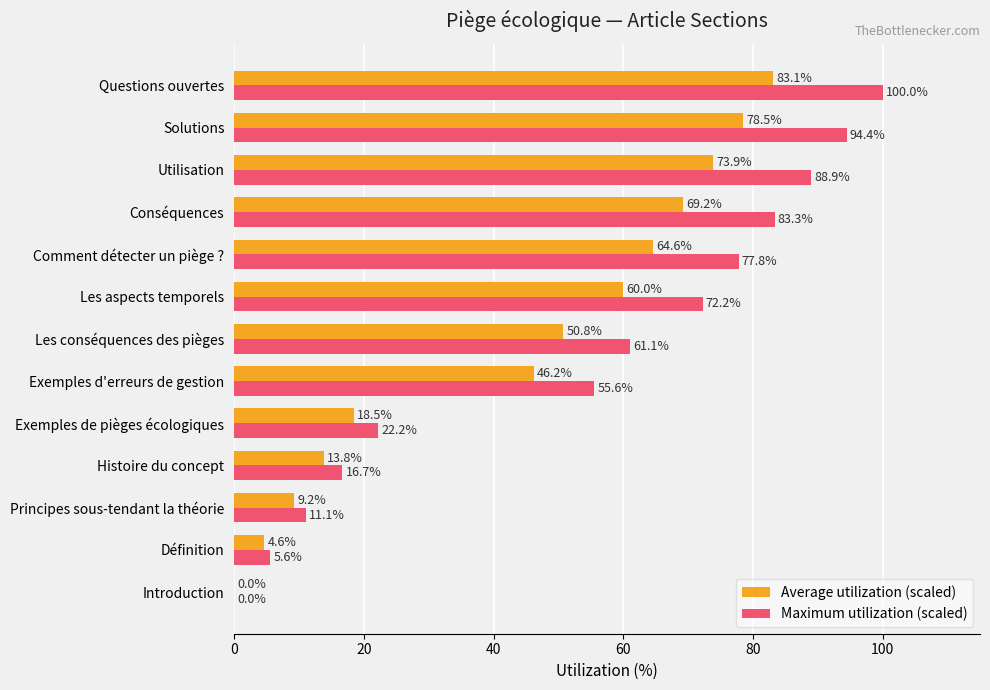

Which series has the widest spread of values?

Maximum utilization (scaled)